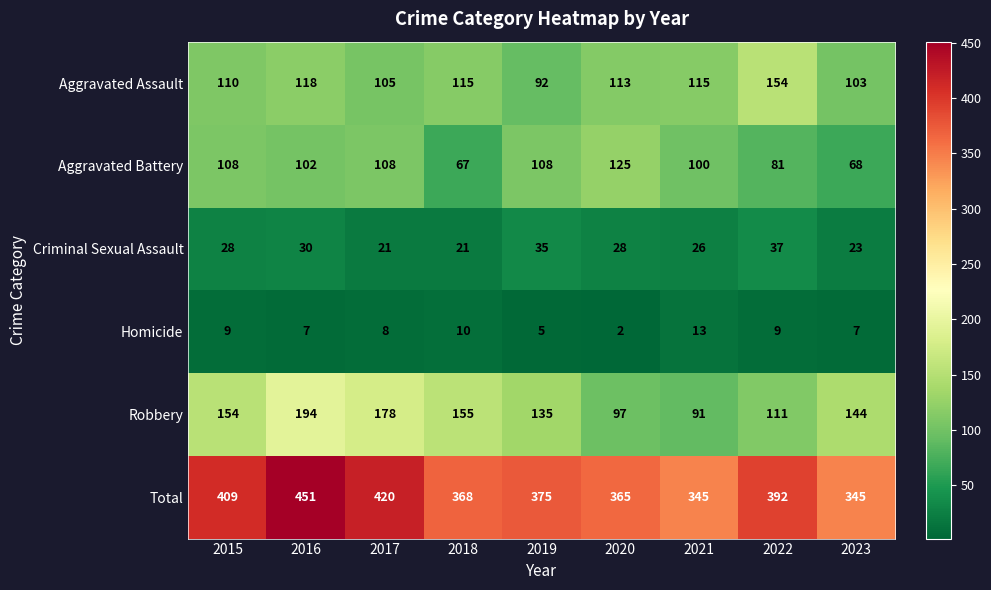

Which series has the largest range (max minus min)?

Total